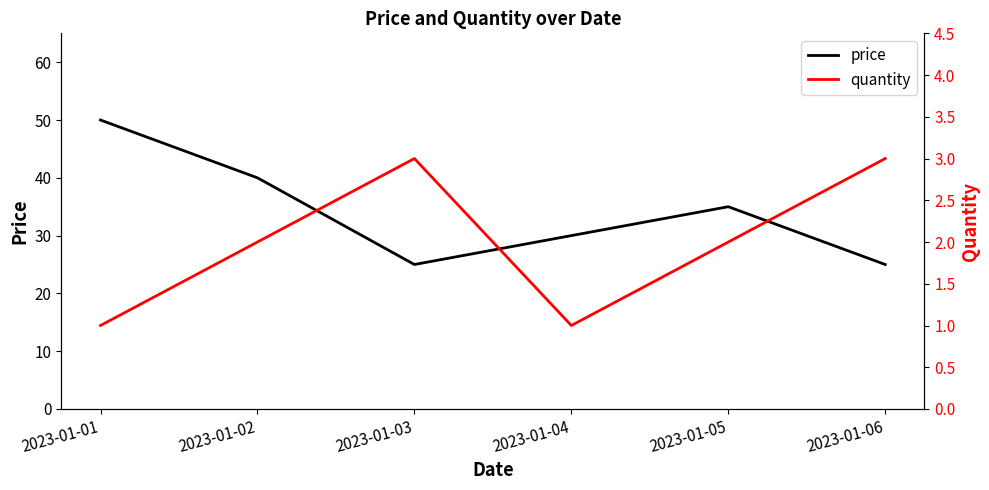

True or false: price and quantity intersect in this chart.

False